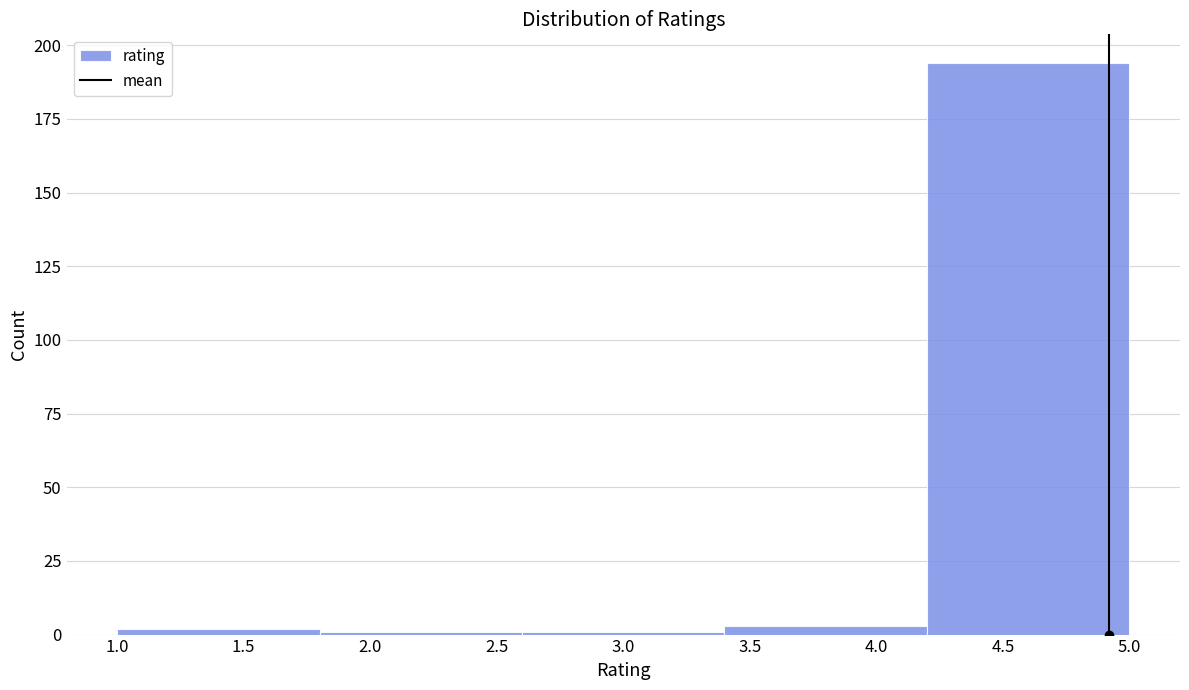

Reading left to right, list every bar in this chart as the range it spans on the x-axis followed by its height. The values are not printed on the chart, so give them approximately, as read against the axis.

1.0 to 1.8: under 5
1.8 to 2.6: under 5
2.6 to 3.4: under 5
3.4 to 4.2: under 5
4.2 to 5.0: 195